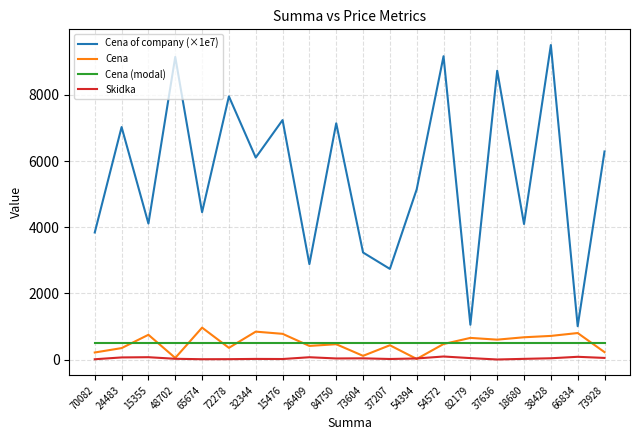

What is the difference between the Skidka values at 37636 and 37207?

15.0